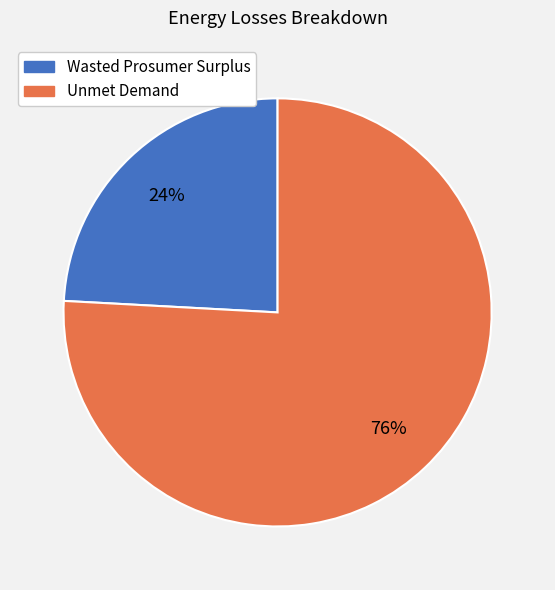

Combined, do Unmet Demand and Wasted Prosumer Surplus account for over 50%?

Yes